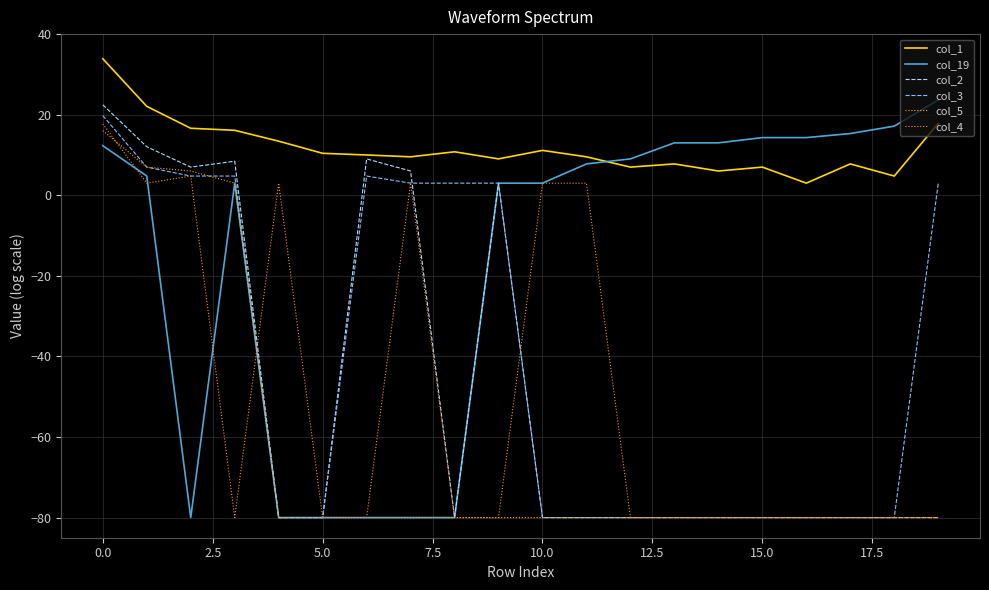

Which series has the largest total across all categories?

col_1